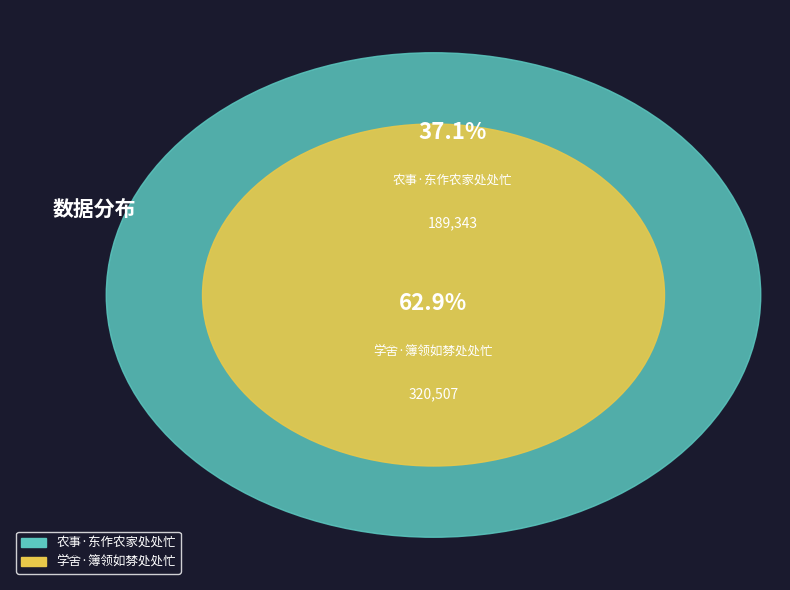

Between 学舍·簿领如棼处处忙 and 农事·东作农家处处忙, which is larger?

学舍·簿领如棼处处忙